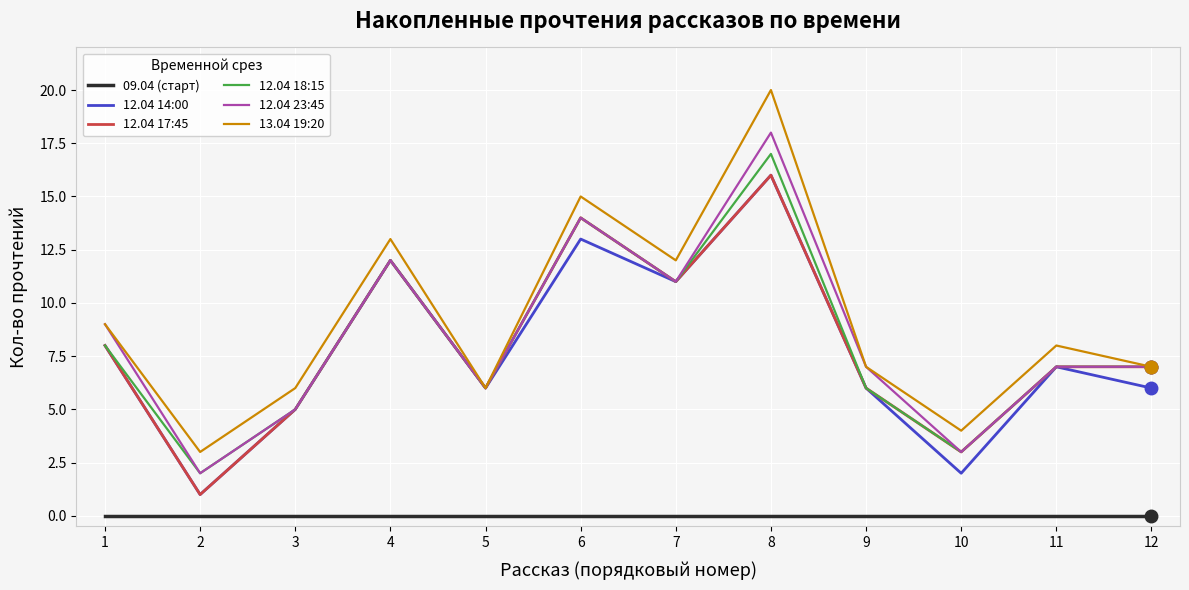

At which label does 12.04 18:15 reach its peak?

8